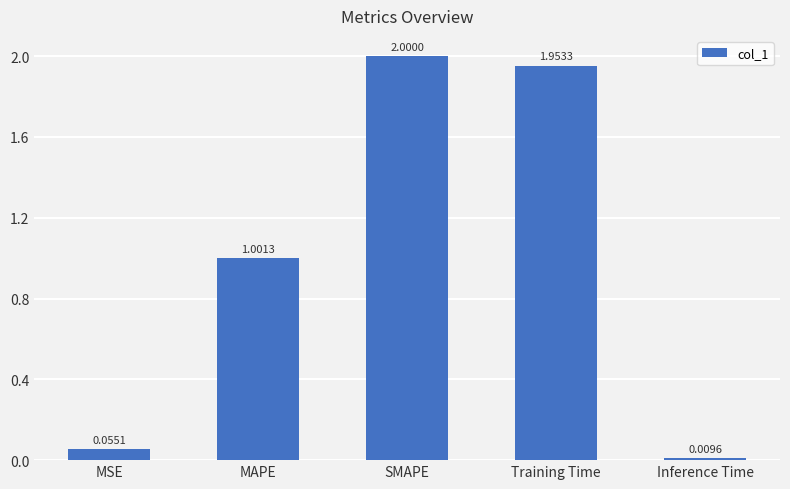

What is the value of the 2nd bar from the left?

1.0